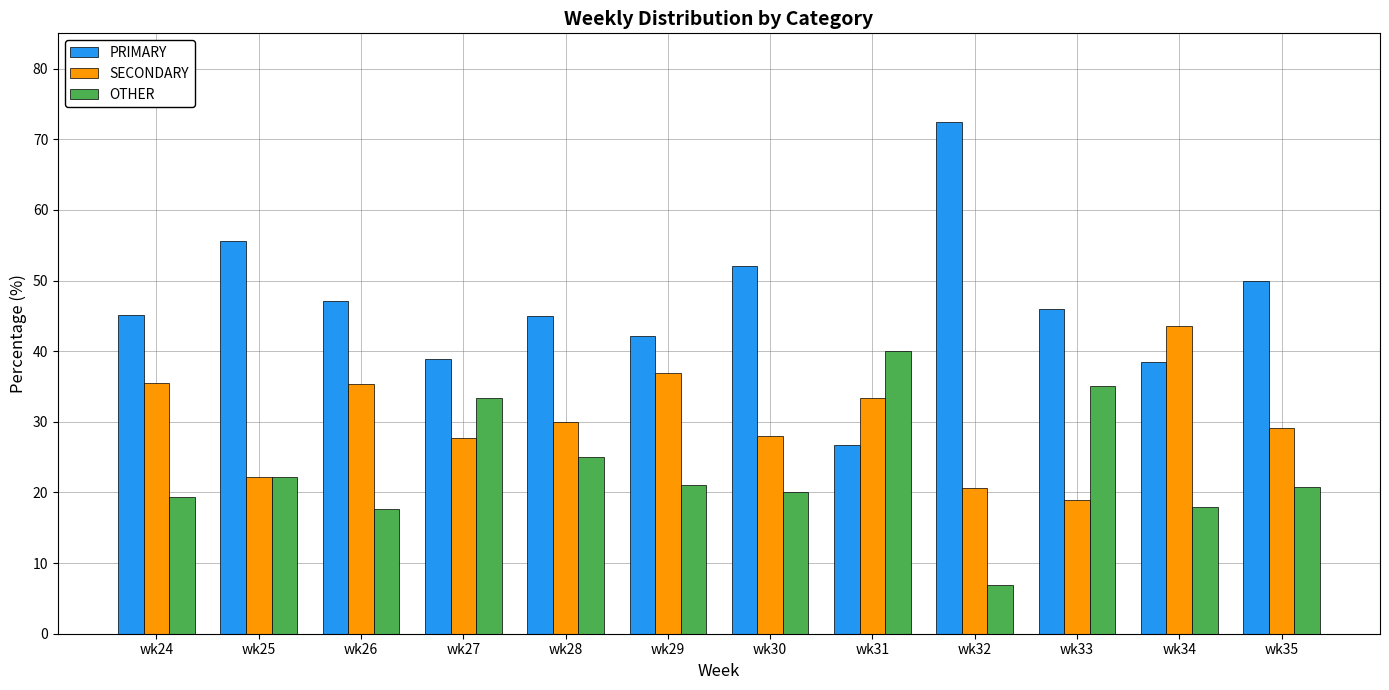

What is the value of the OTHER bar at the 12th from the left?

20.8